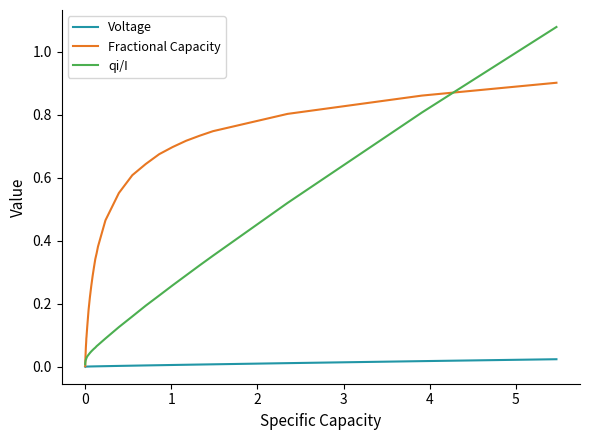

Rank the series by their average value, from highest to lowest.

Fractional Capacity, qi/I, Voltage